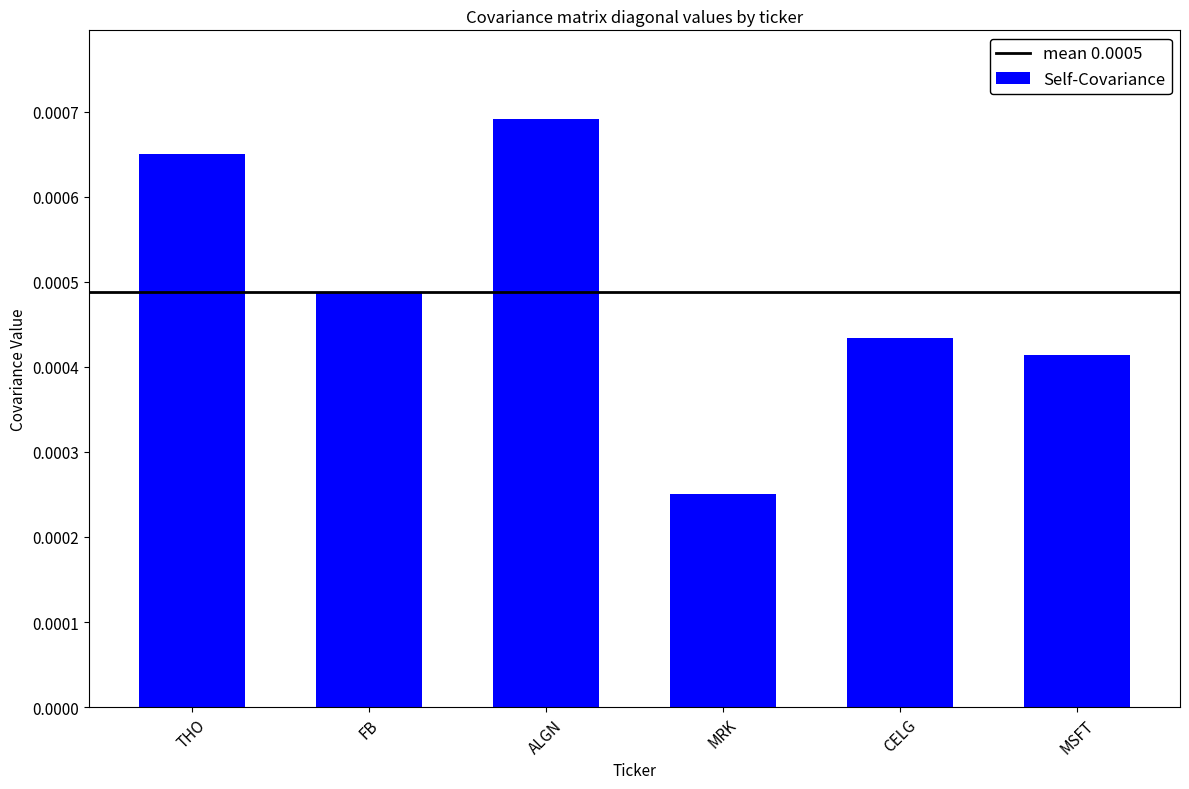

What is the label of the 3rd bar from the right?

MRK